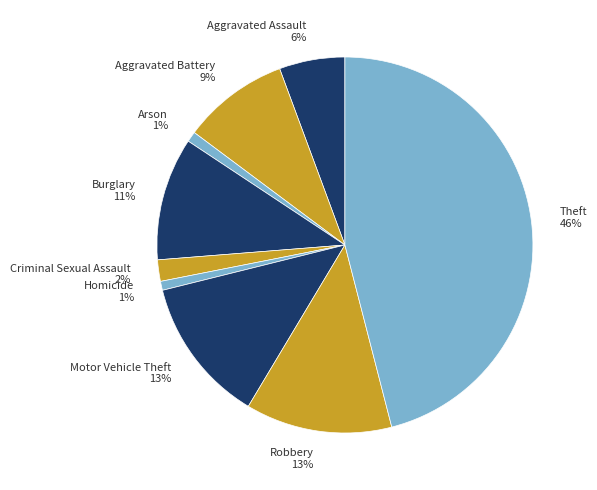

Which slice is the largest?

Theft